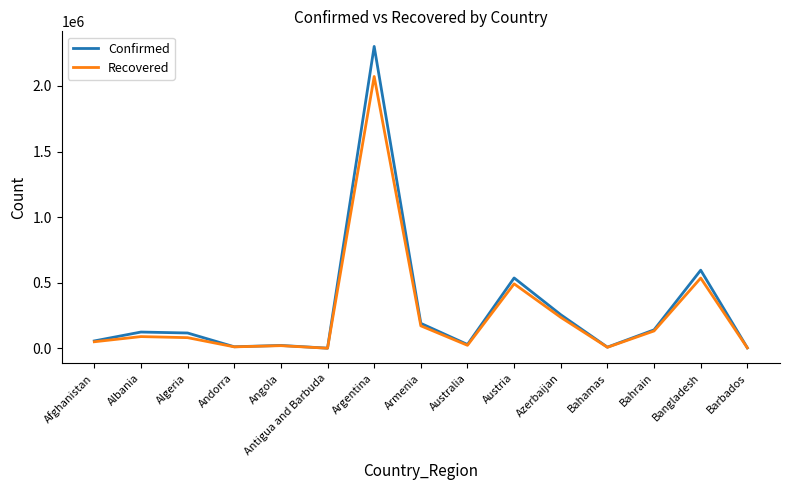

Where is Recovered nearest to the value 1036506?

Bangladesh